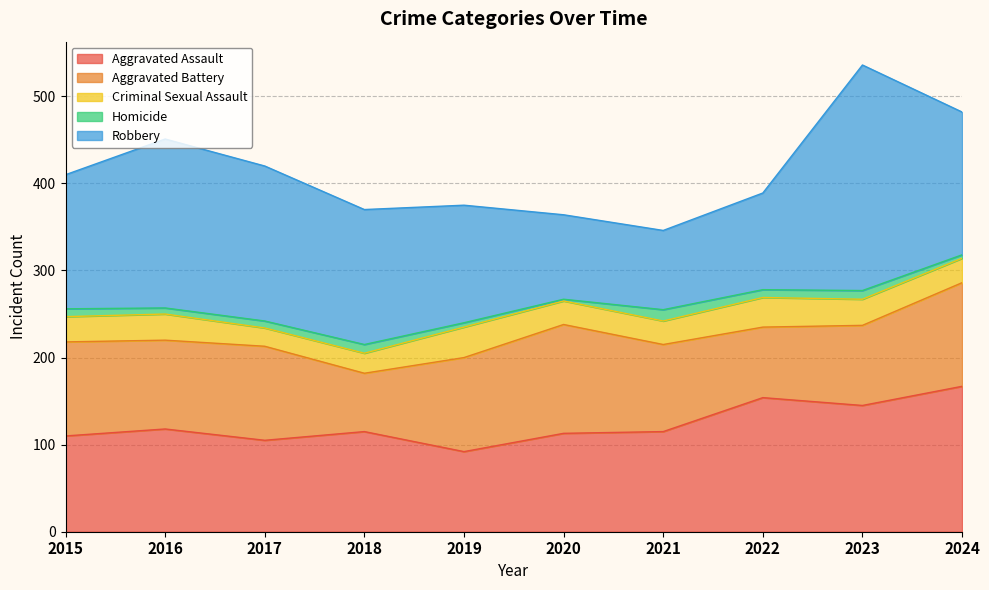

Where is Aggravated Battery nearest to the value 96?

2021